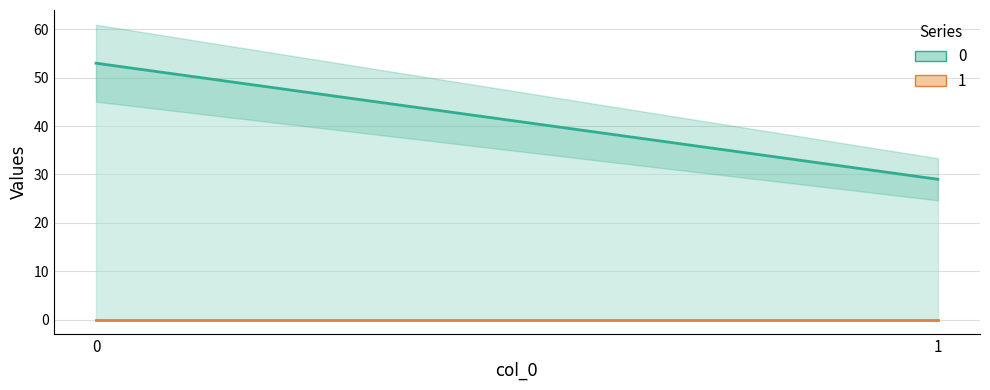

Rank the series at 1 from highest to lowest value.

0, 1